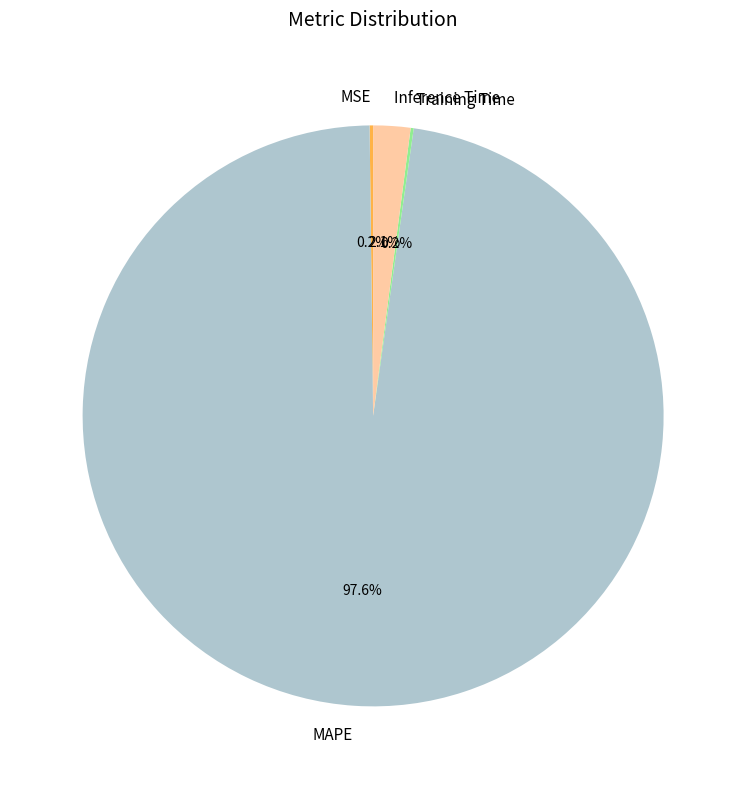

Which slice is the largest?

MAPE